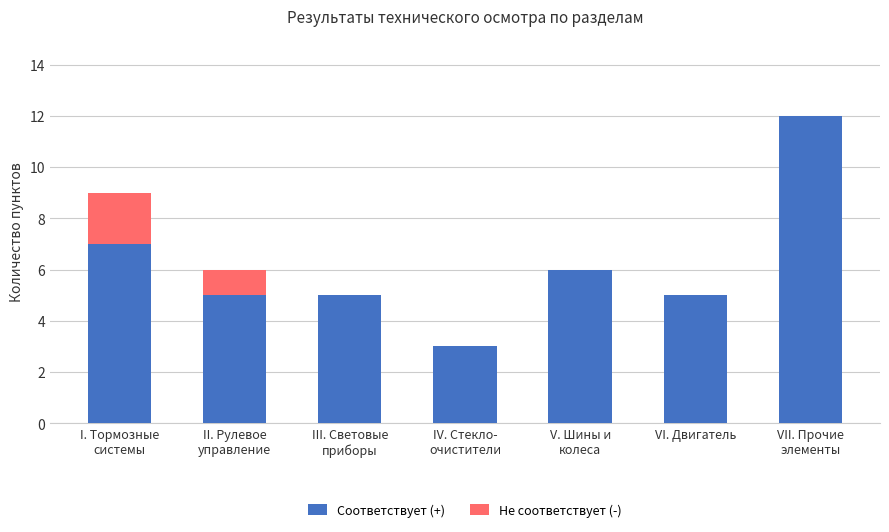

What is the maximum value for Соответствует (+)?

12